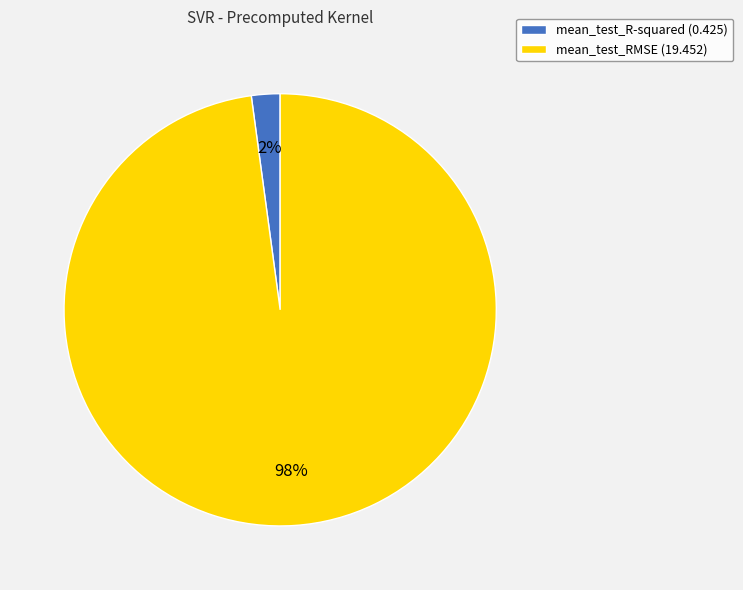

Do mean_test_R-squared (0.425) and mean_test_RMSE (19.452) together represent more than half of the pie?

Yes